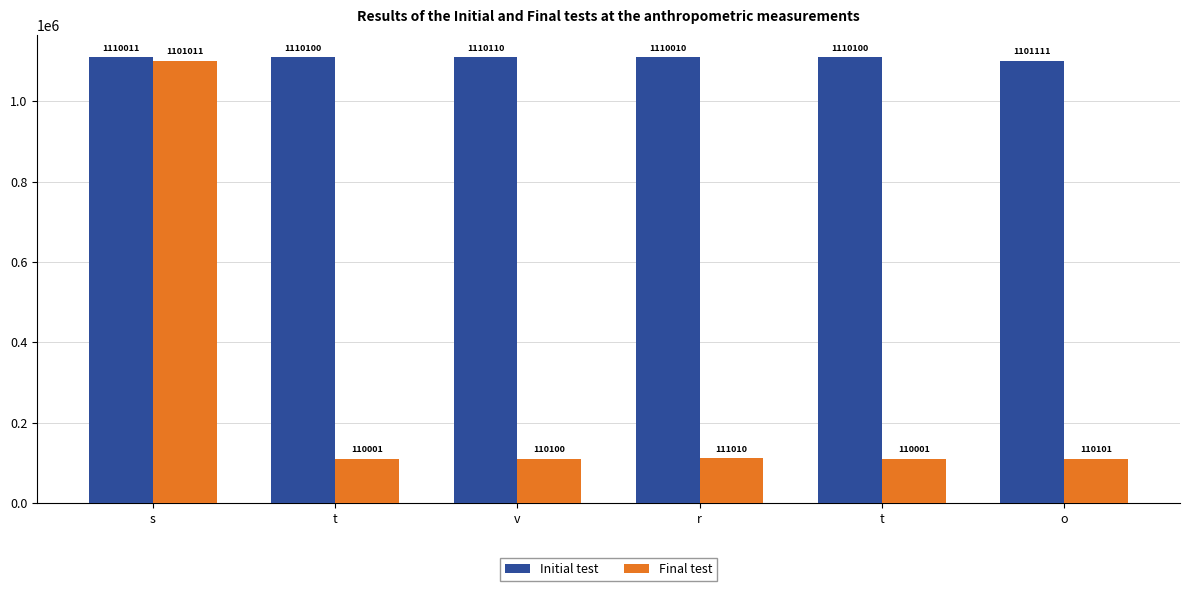

How many distinct data groups are displayed?

2